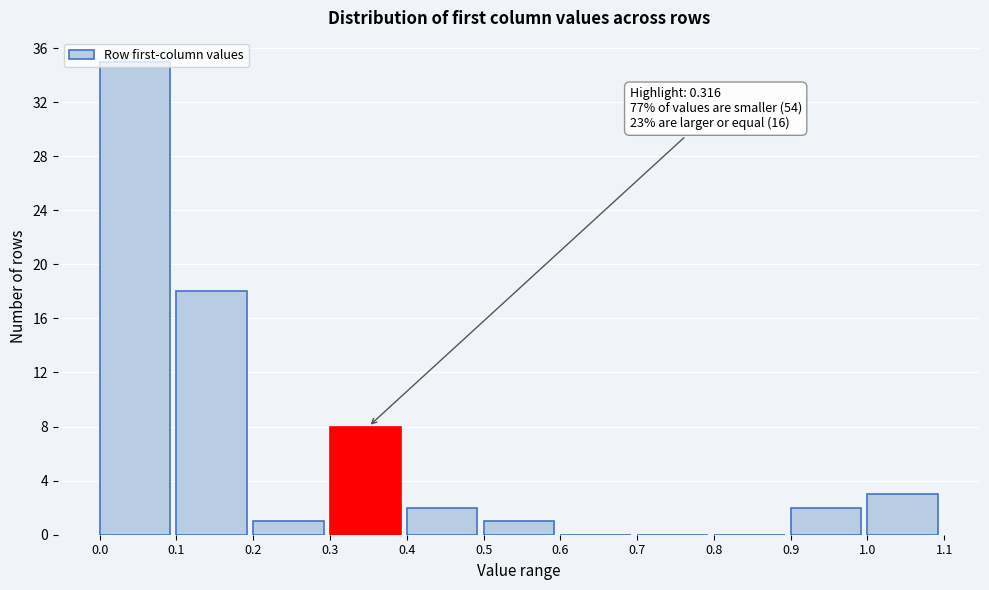

Which range on the x-axis has the tallest bar?

0.0 to 0.1